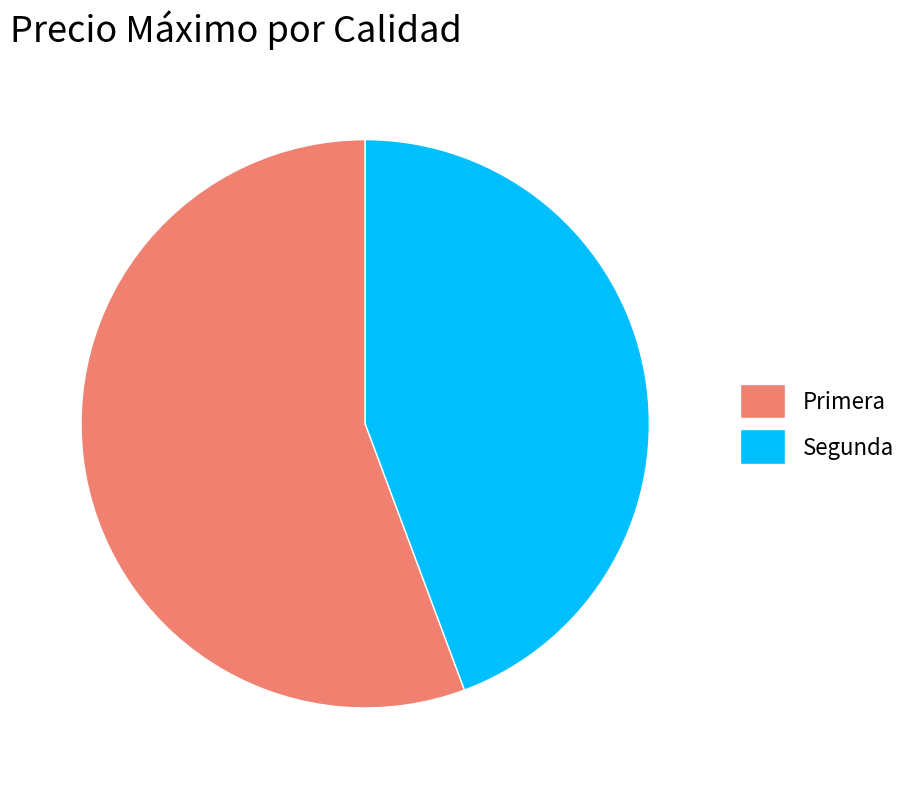

Is there any slice that represents more than half of the pie?

Yes